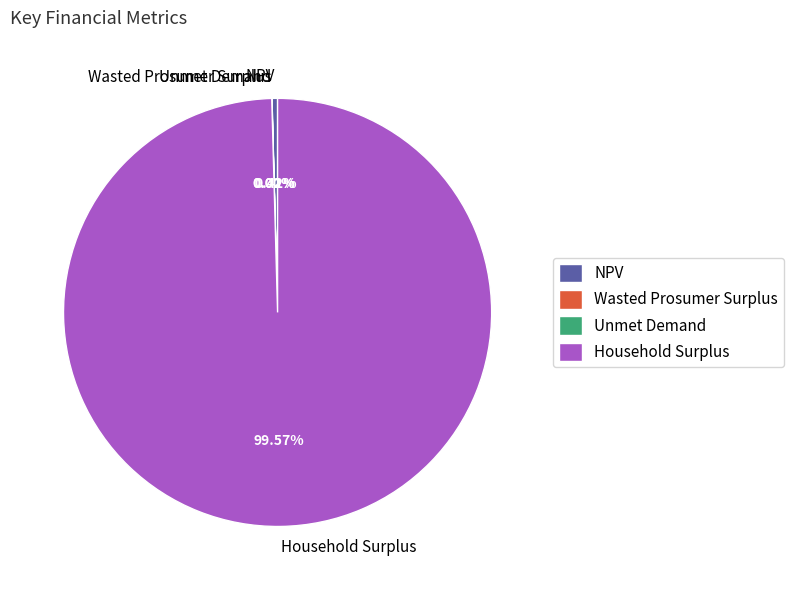

Which slice is the largest?

Household Surplus